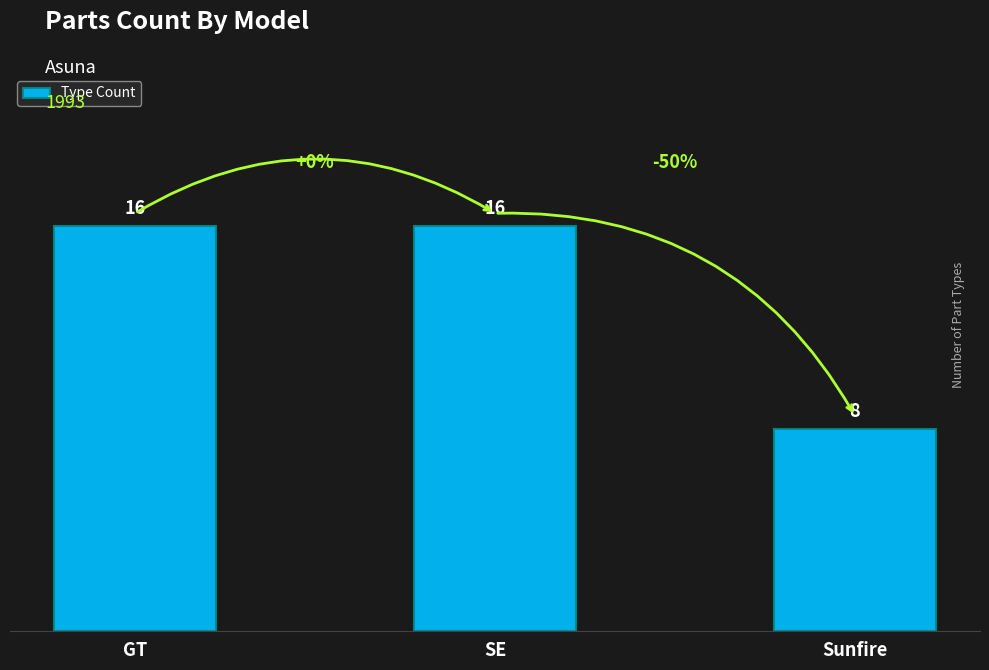

At which category does the chart reach its minimum across all series?

Sunfire